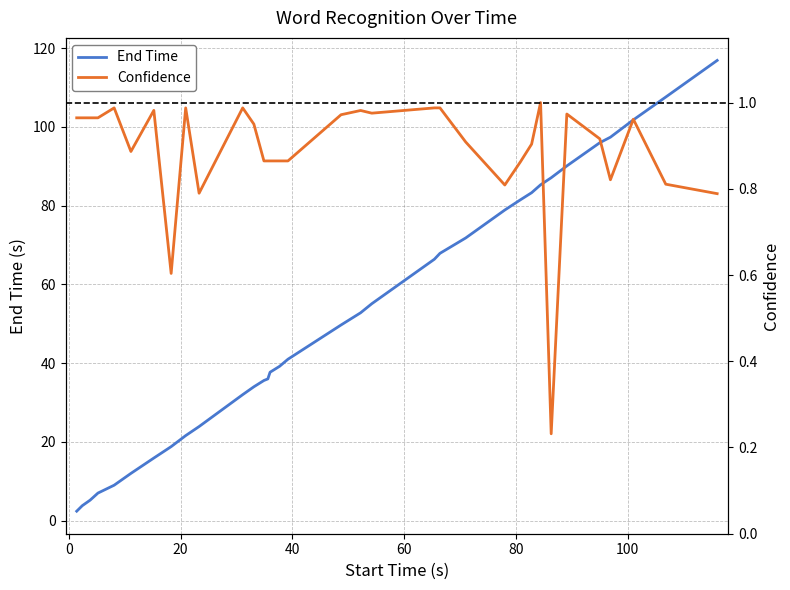

True or false: Confidence has more than 0 points higher than both neighbors.

True